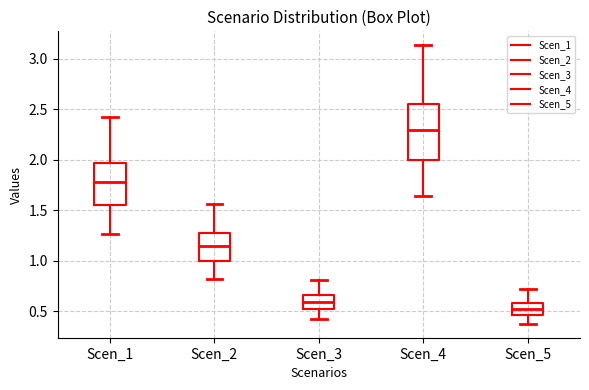

Where is the upper edge of the box for Scen_3 on the y-axis? The values are not printed on the chart, so give them approximately, as read against the axis.

0.65